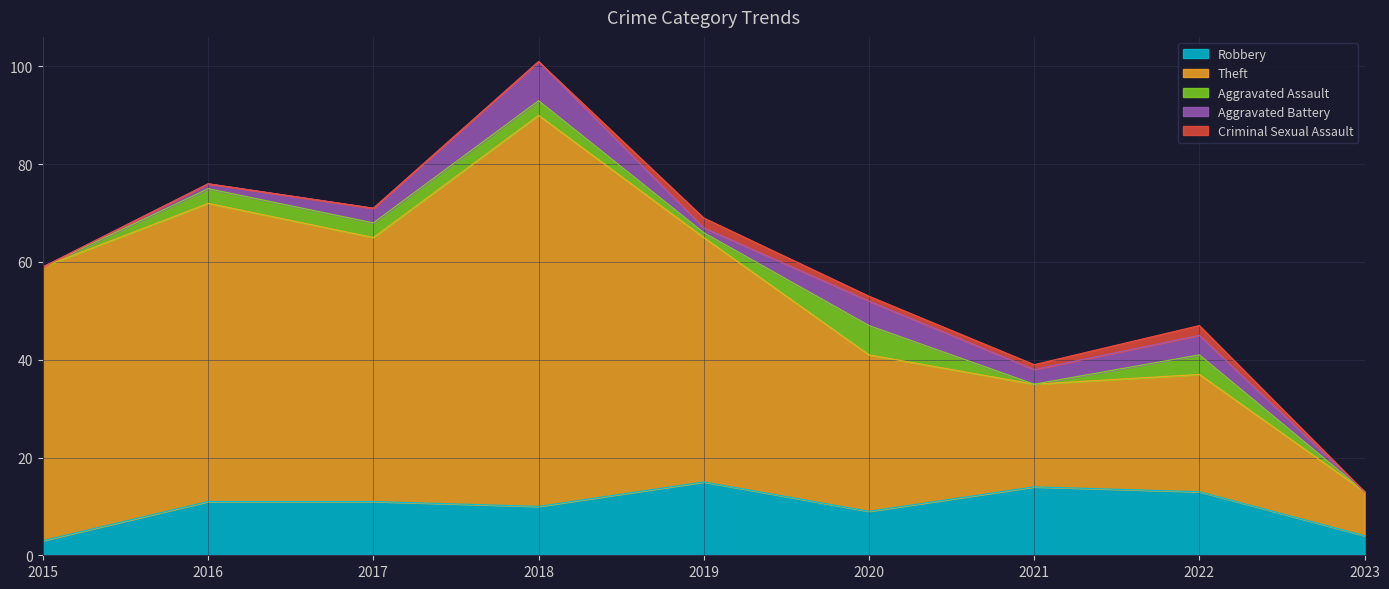

Which series ends up on top after the final intersection of Criminal Sexual Assault and Aggravated Assault?

Aggravated Assault